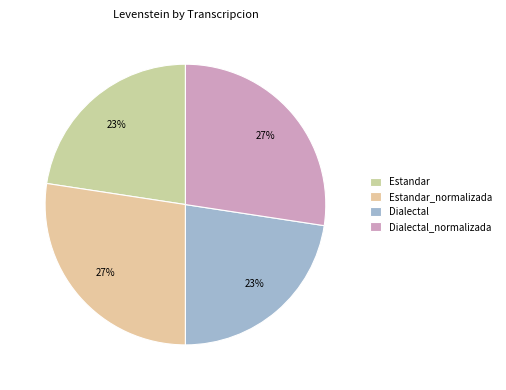

What is the largest slice in the pie chart?

Estandar_normalizada